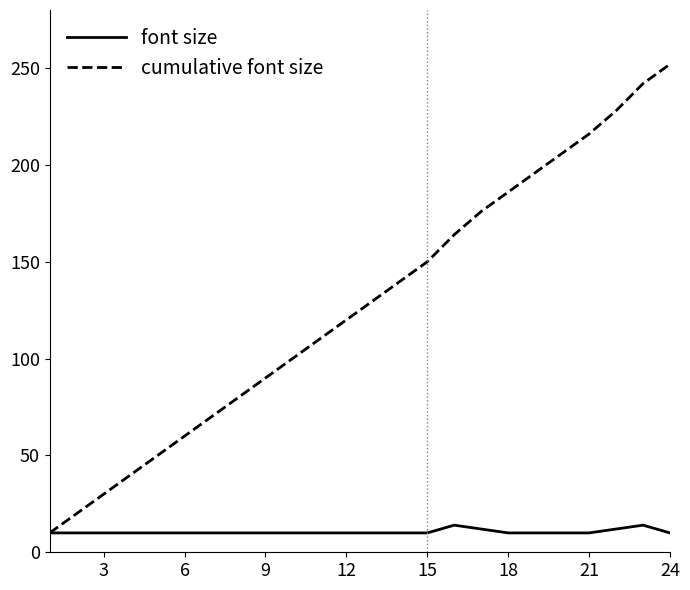

How many values in the cumulative font size series are below 130?

12